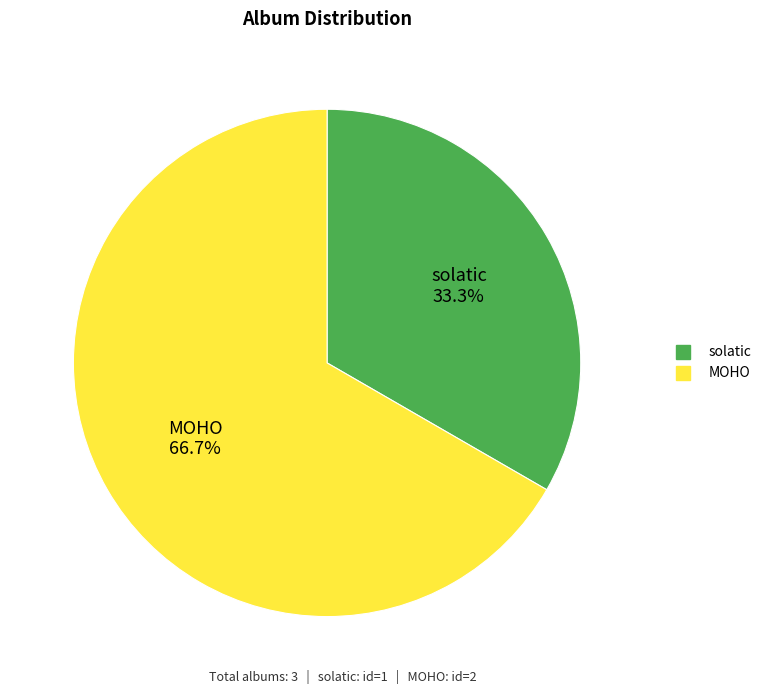

To the nearest percent, what percentage of the pie is MOHO?

67%